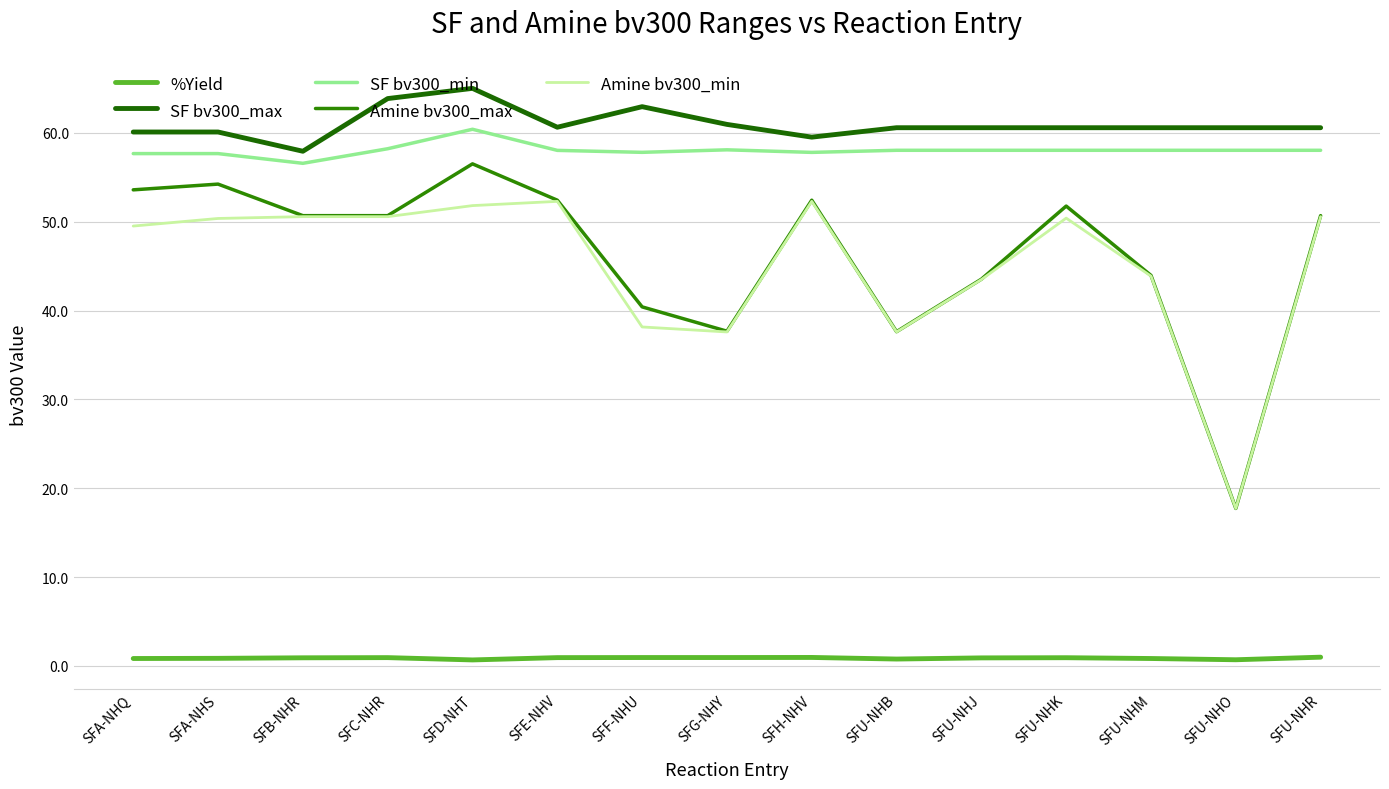

What is the difference between the maximum and second lowest values in the Amine bv300_max series?

18.9